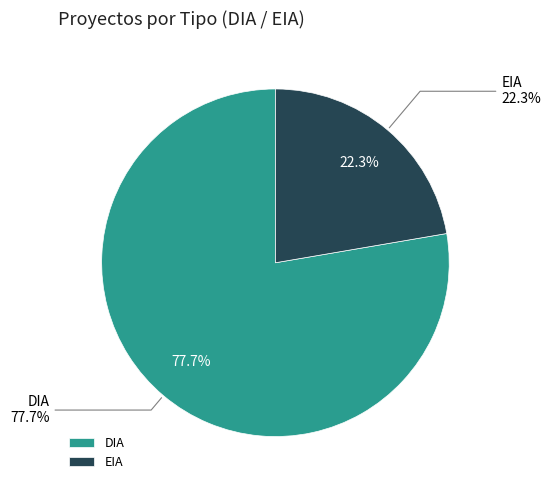

Is the sum of EIA and DIA greater than half?

Yes